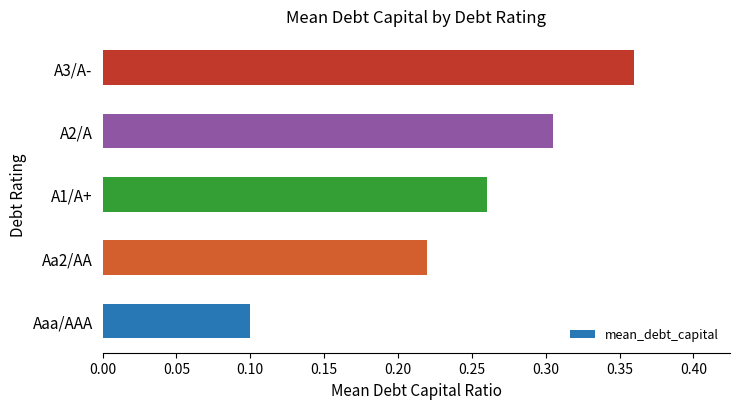

What is the sum of the values at A1/A+ and A2/A?

0.6